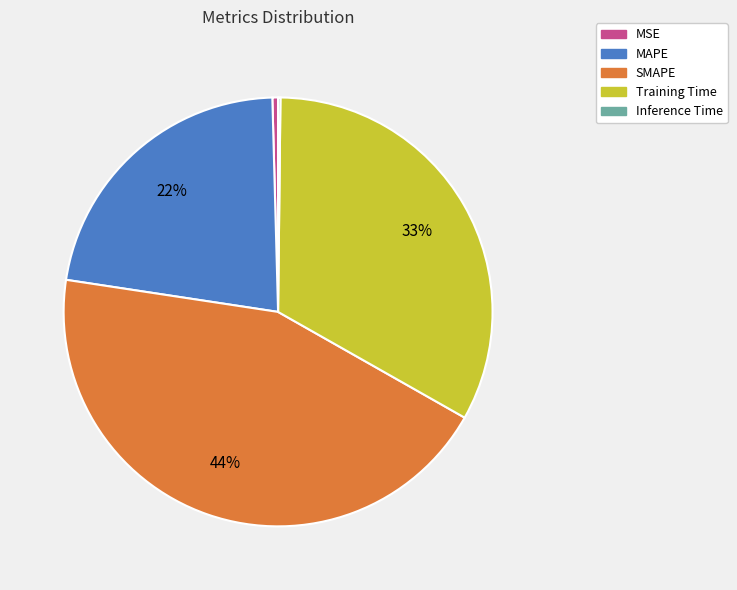

To the nearest percent, what is the combined percentage of Training Time and MSE?

33%